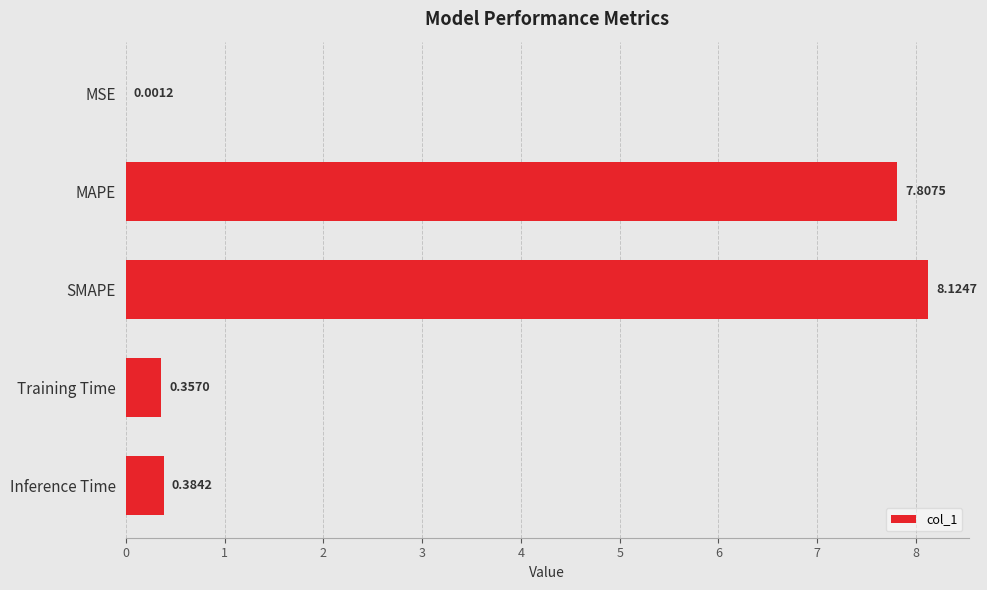

What is the ratio of the value at MAPE to the value at SMAPE?

1.0